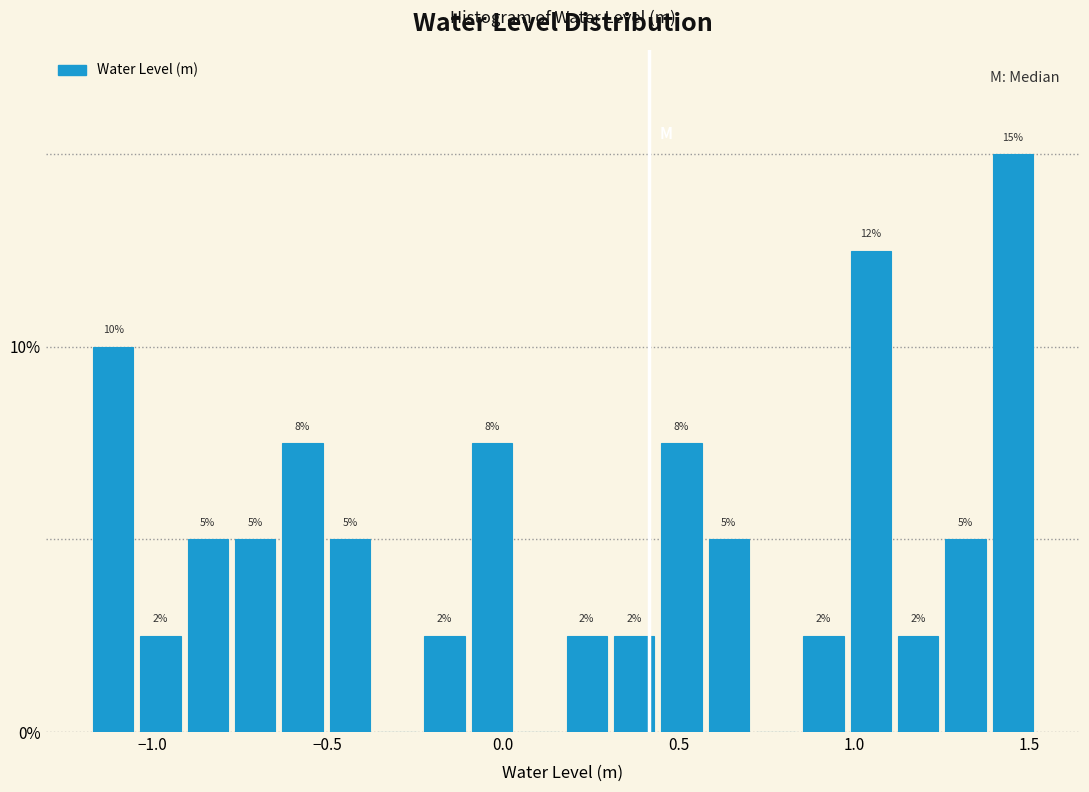

Around what value on the x-axis is the tallest bar? Give the approximate position of its centre, as read against the axis.

1.45